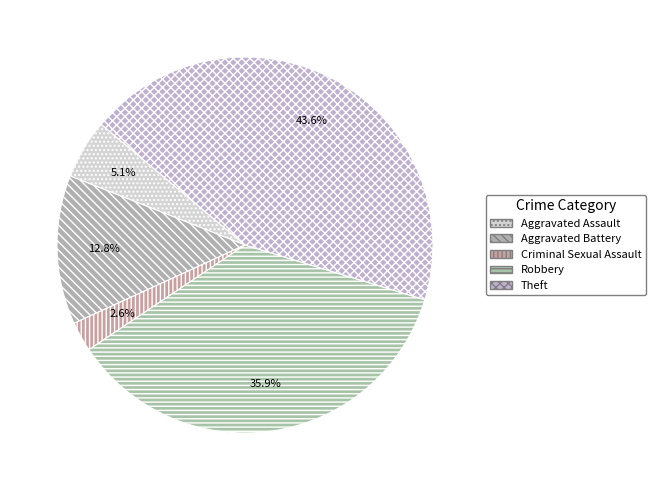

Does Aggravated Assault account for over 50% of the chart?

No